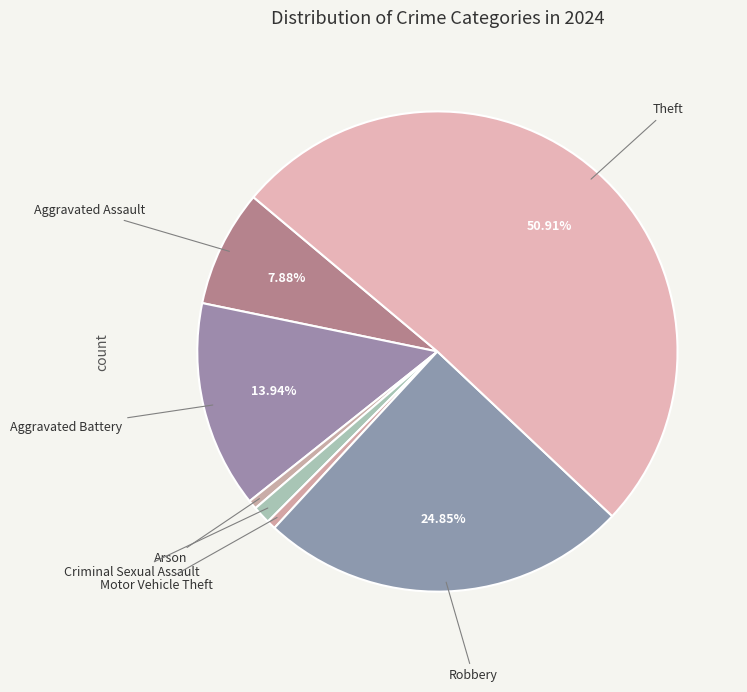

How many segments does this pie chart have?

7